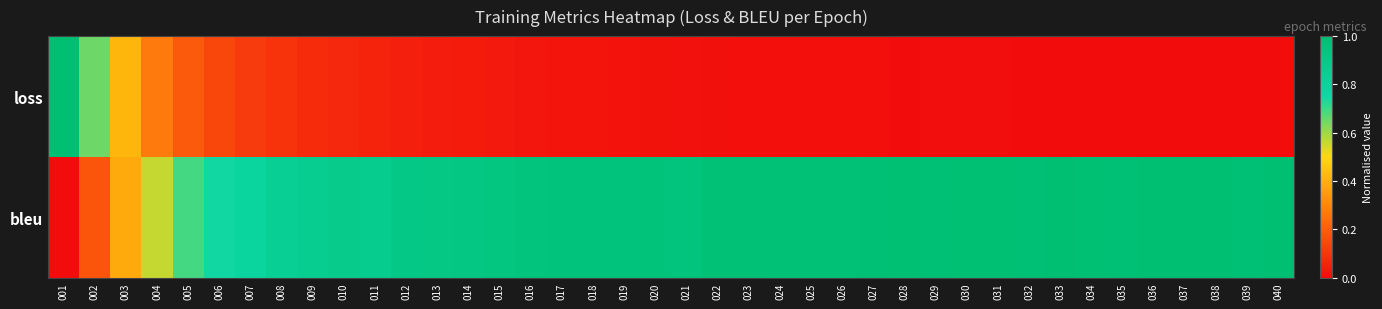

Which series has the largest range (max minus min)?

loss